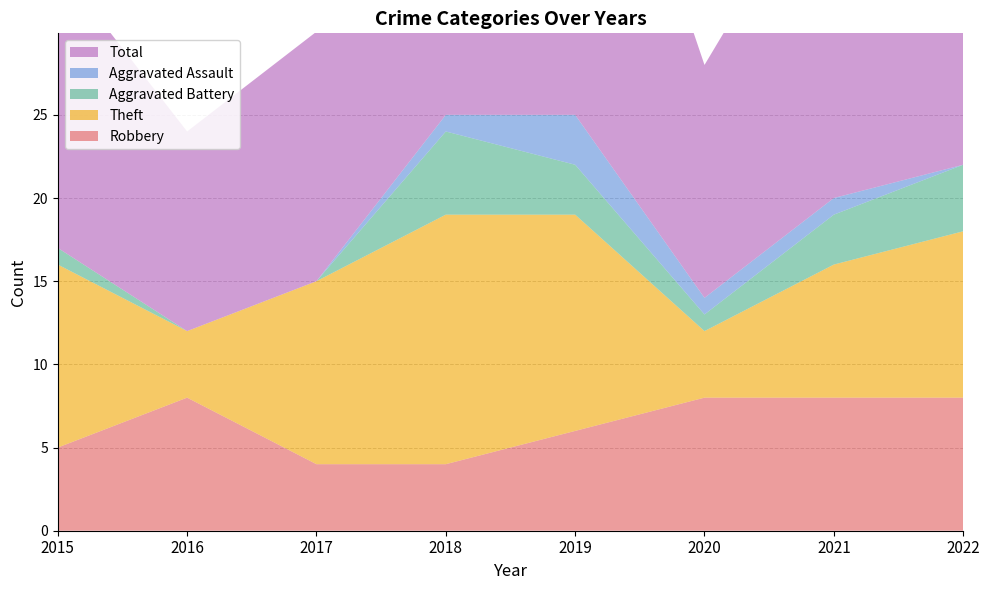

Reading left to right, transcribe all the data shown in this chart.

Robbery: 5	8	4	4	6	8	8	8
Theft: 11	4	11	15	13	4	8	10
Aggravated Battery: 1	0	0	5	3	1	3	4
Aggravated Assault: 0	0	0	1	3	1	1	0
Total: 17	12	15	25	26	14	21	23